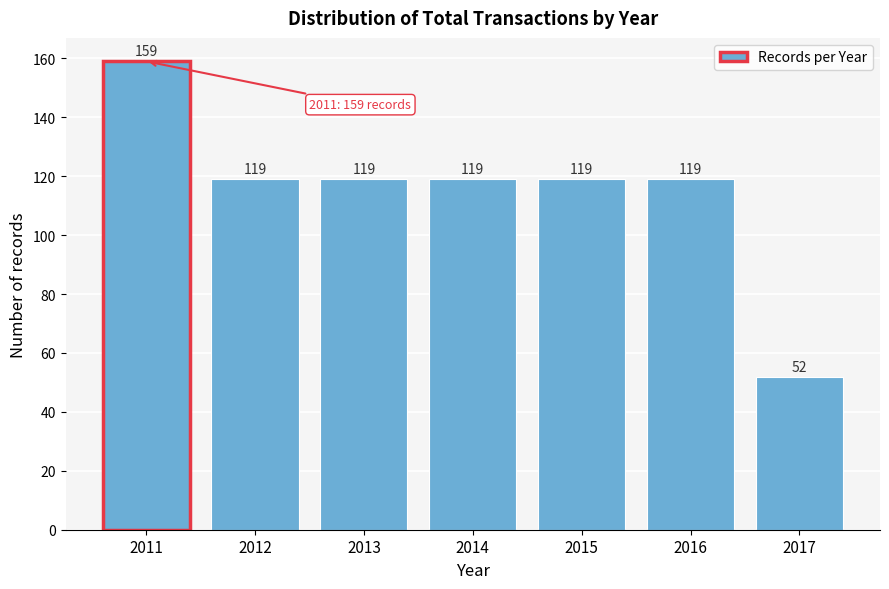

Reading left to right, list all the values displayed in this chart.

2011=159	2012=119	2013=119	2014=119	2015=119	2016=119	2017=52